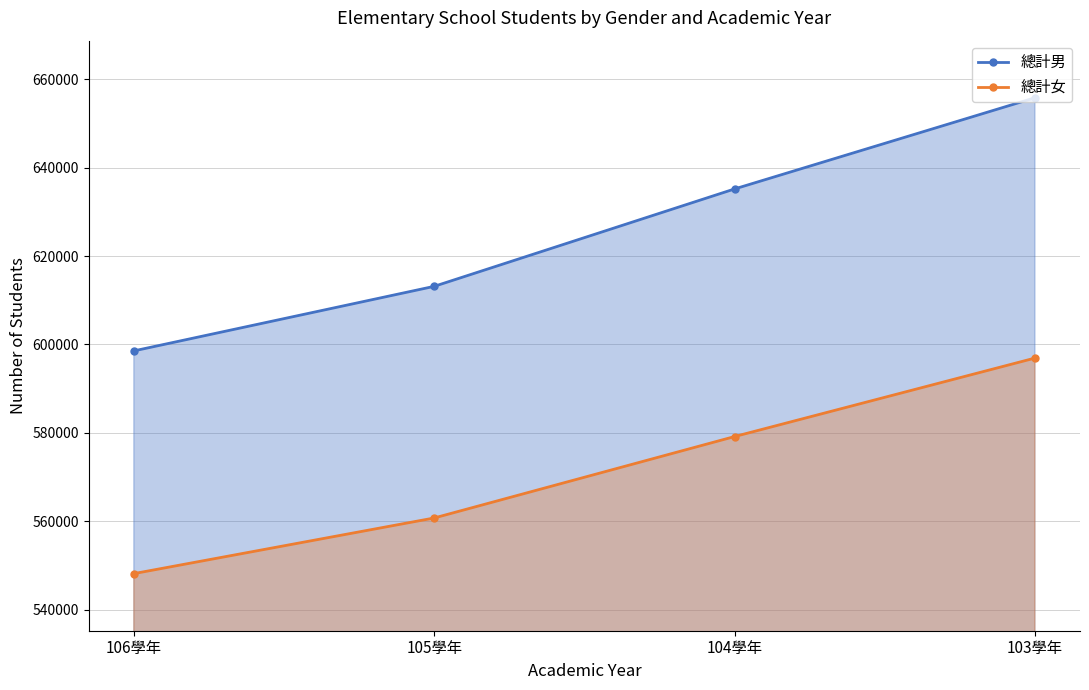

Reading left to right, transcribe all the data shown in this chart.

總計男: 106學年=598546	105學年=613157	104學年=635202	103學年=655841
總計女: 106學年=548133	105學年=560728	104學年=579158	103學年=596921